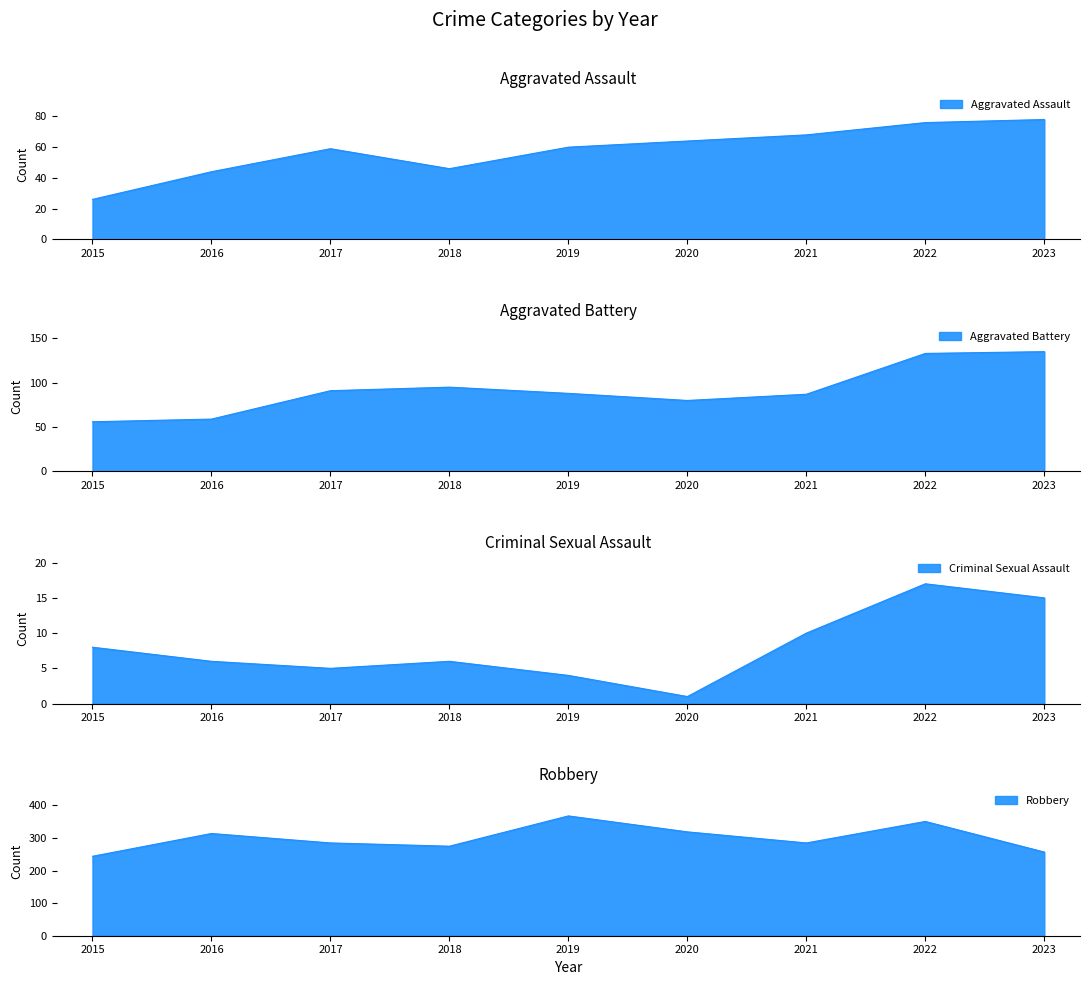

The Aggravated Battery series shows 54 at 2019. True or false?

False